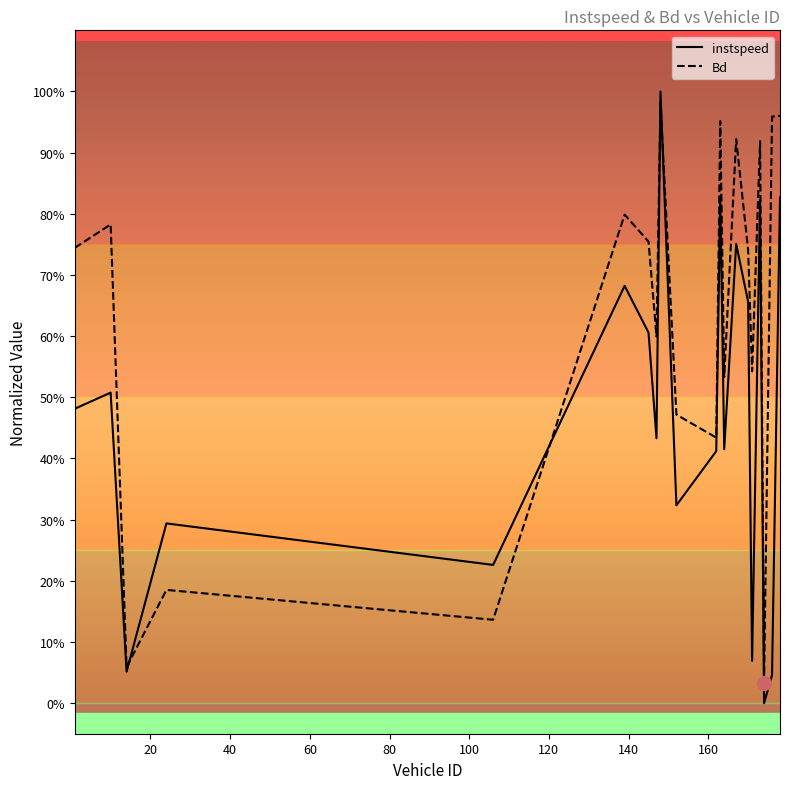

How many lines are shown in the chart?

2